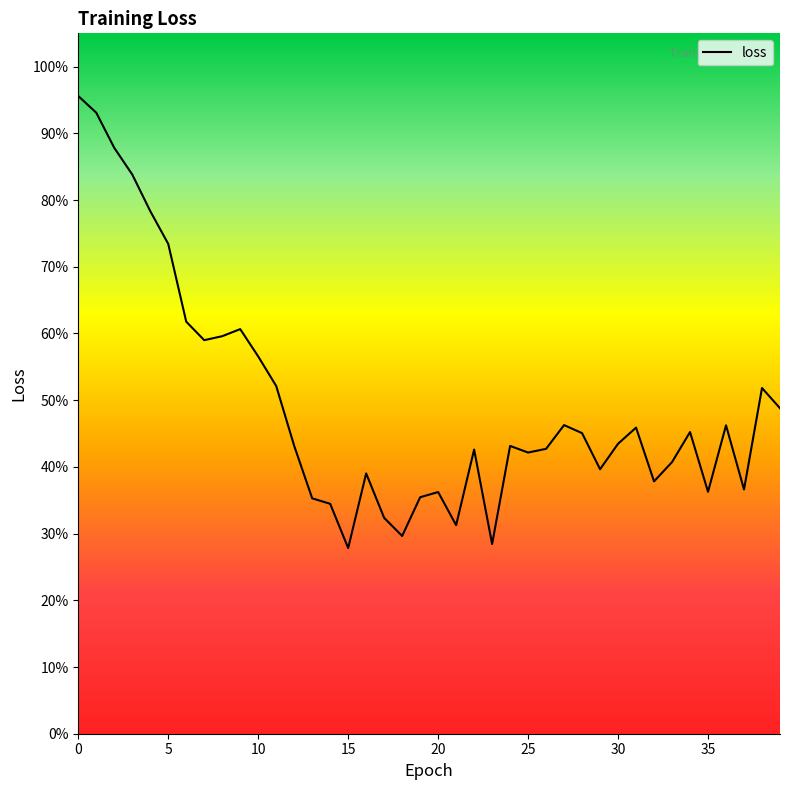

Reading right to left, transcribe all the data shown in this chart.

0.5	0.5	0.4	0.5	0.4	0.5	0.4	0.4	0.5	0.4	0.4	0.5	0.5	0.4	0.4	0.4	0.3	0.4	0.3	0.4	0.4	0.3	0.3	0.4	0.3	0.3	0.4	0.4	0.5	0.6	0.6	0.6	0.6	0.6	0.7	0.8	0.8	0.9	0.9	1.0